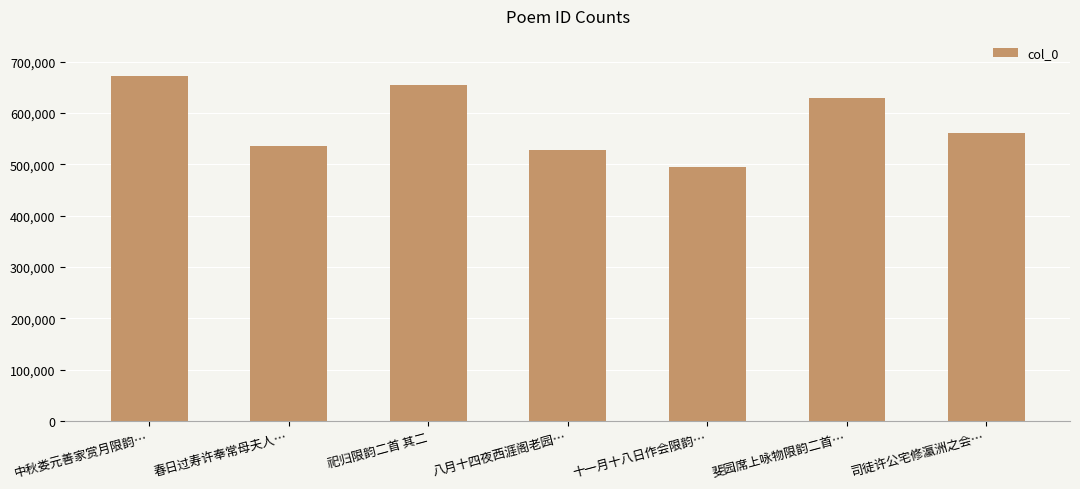

What is the average value?

582188